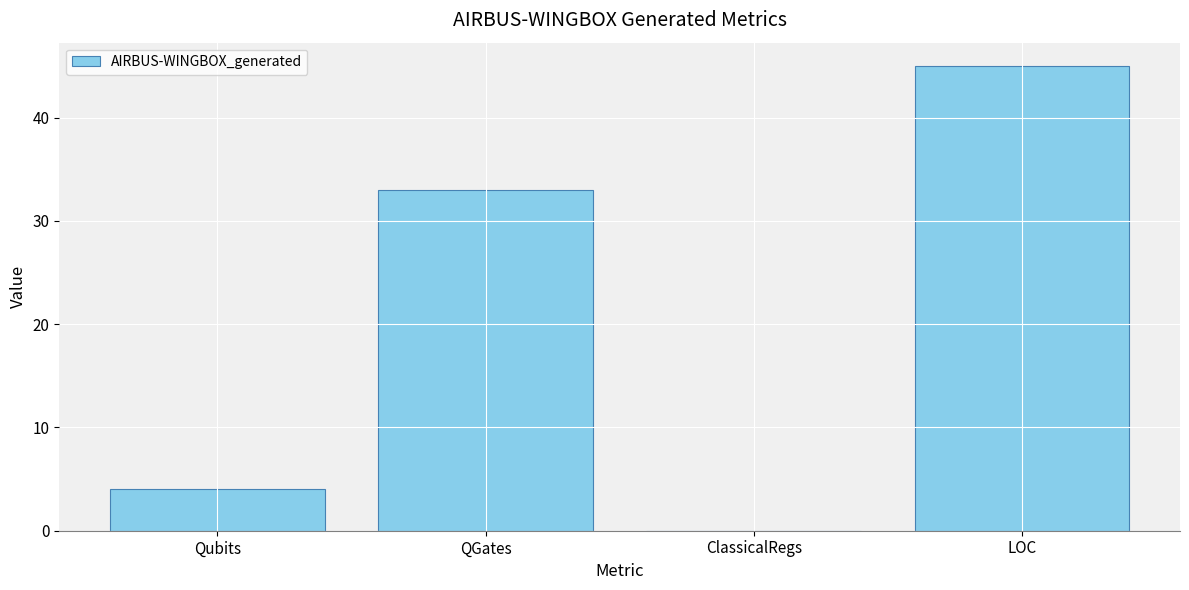

The value at Qubits is 4. True or false?

True